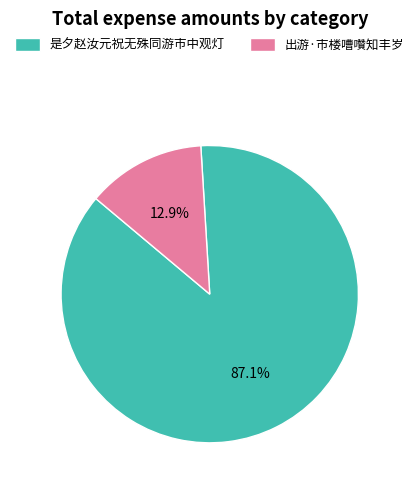

Does 是夕赵汝元祝无殊同游市中观灯 account for over 50% of the chart?

Yes